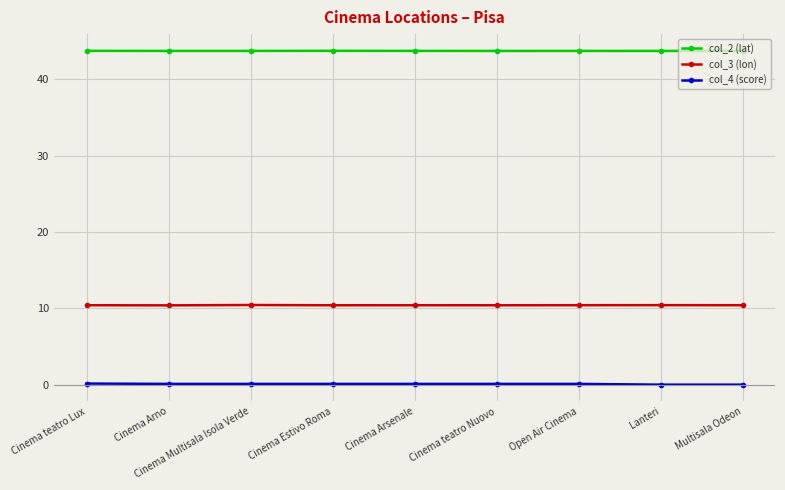

What is the label of the 8th point from the left?

Lanteri